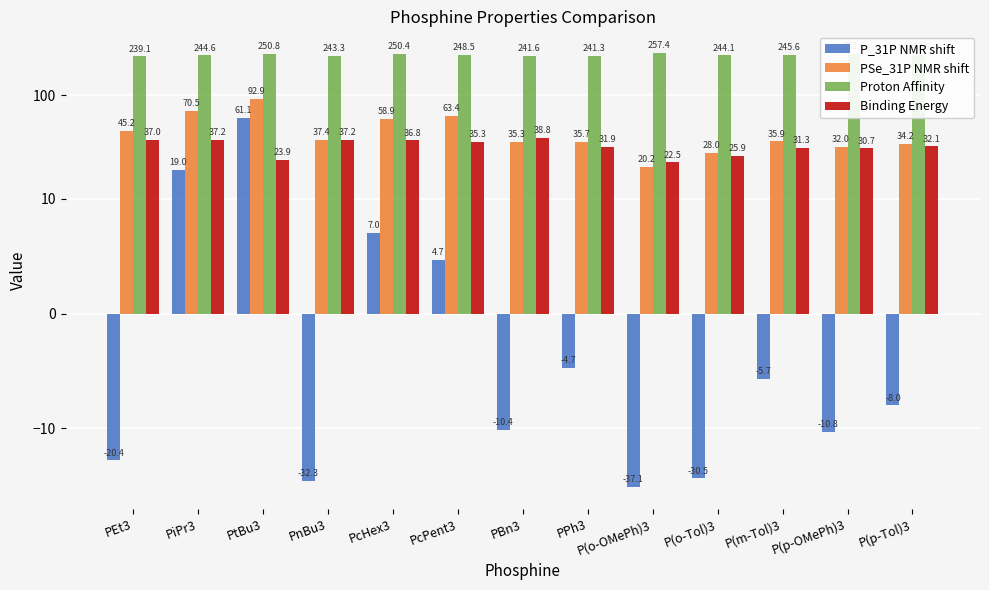

What is the difference between the second highest and second lowest values in the Proton Affinity series?

10.3